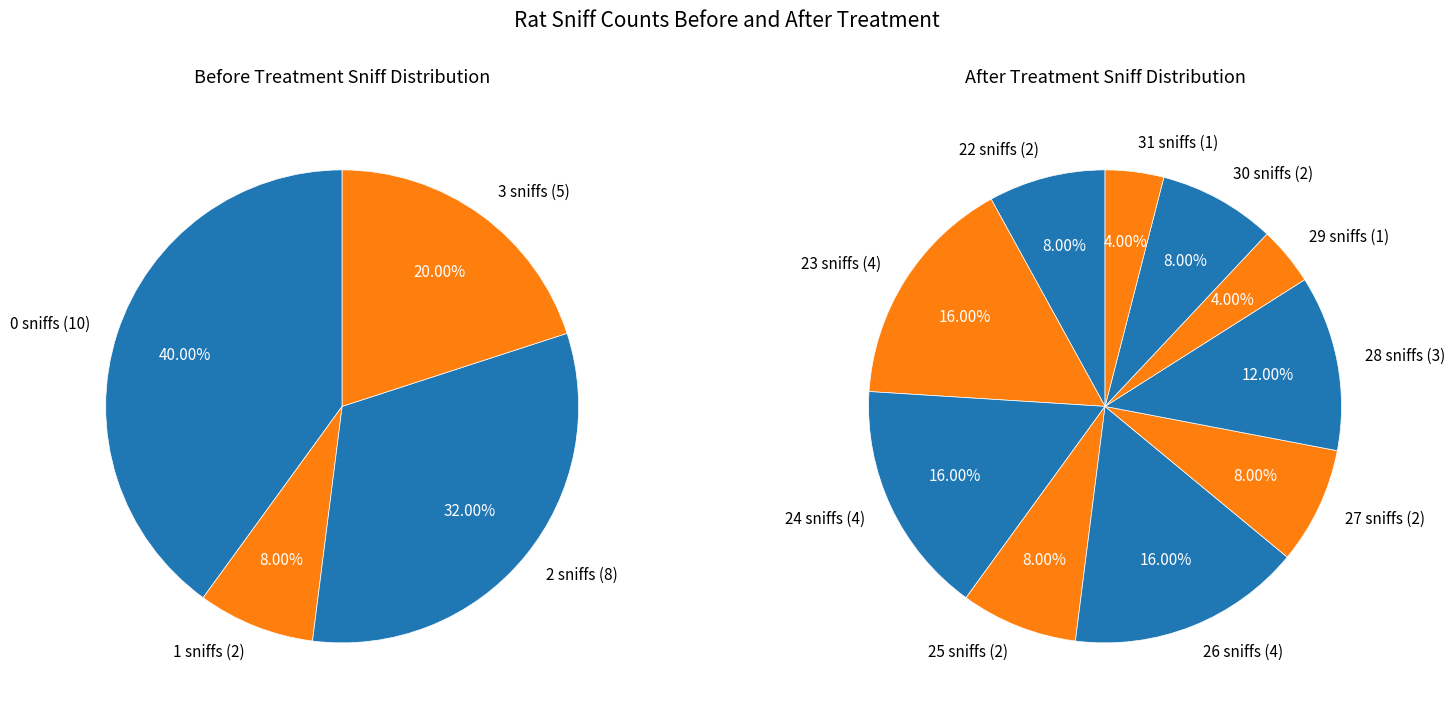

Does 22 represent more than half of the total?

No